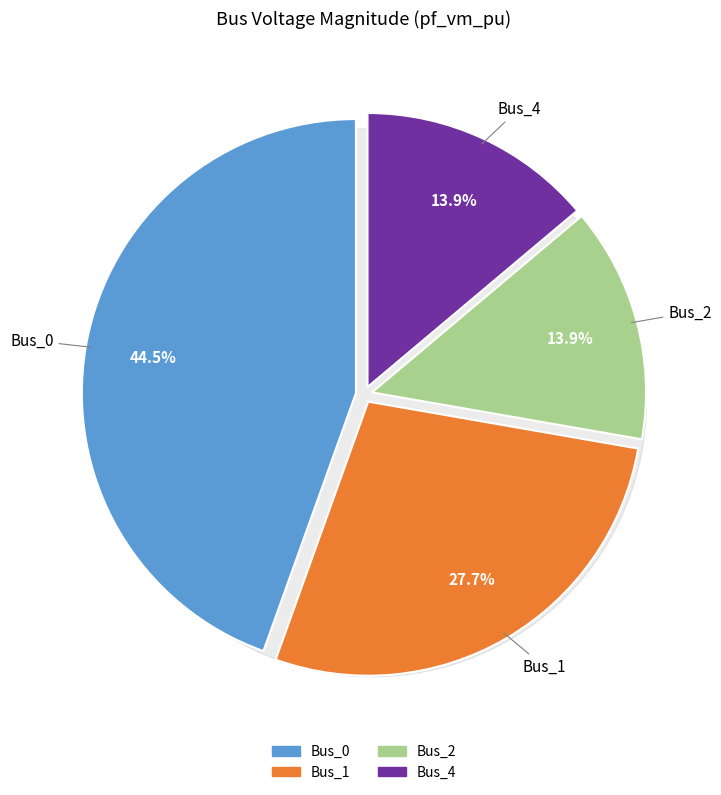

Do Bus_1 and Bus_2 together represent more than half of the pie?

No